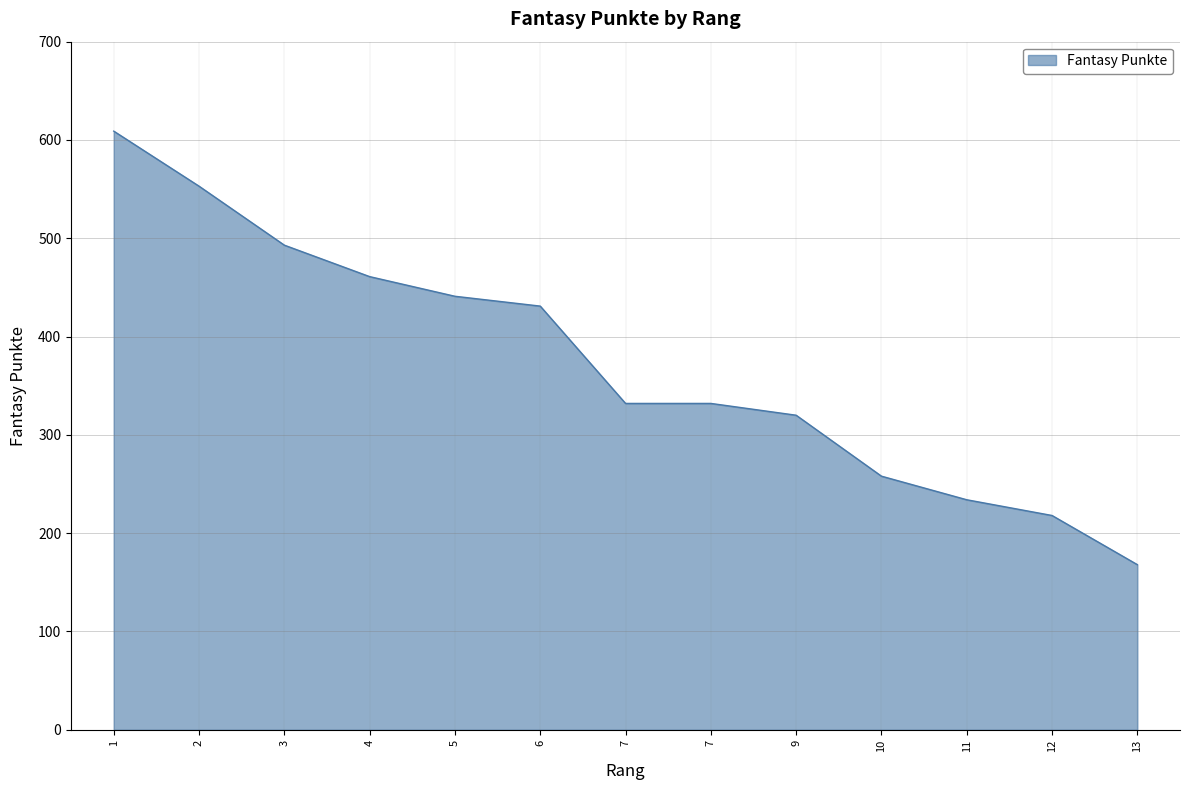

Does the chart display data point markers on the line(s)?

No